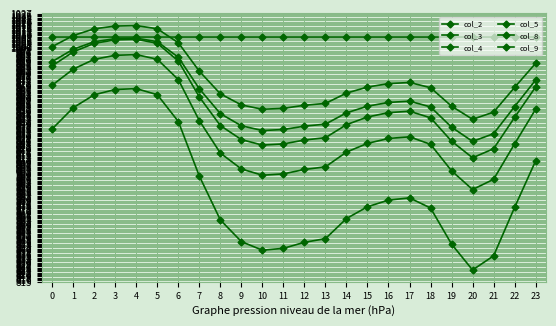

Count the number of categories in the chart.

24